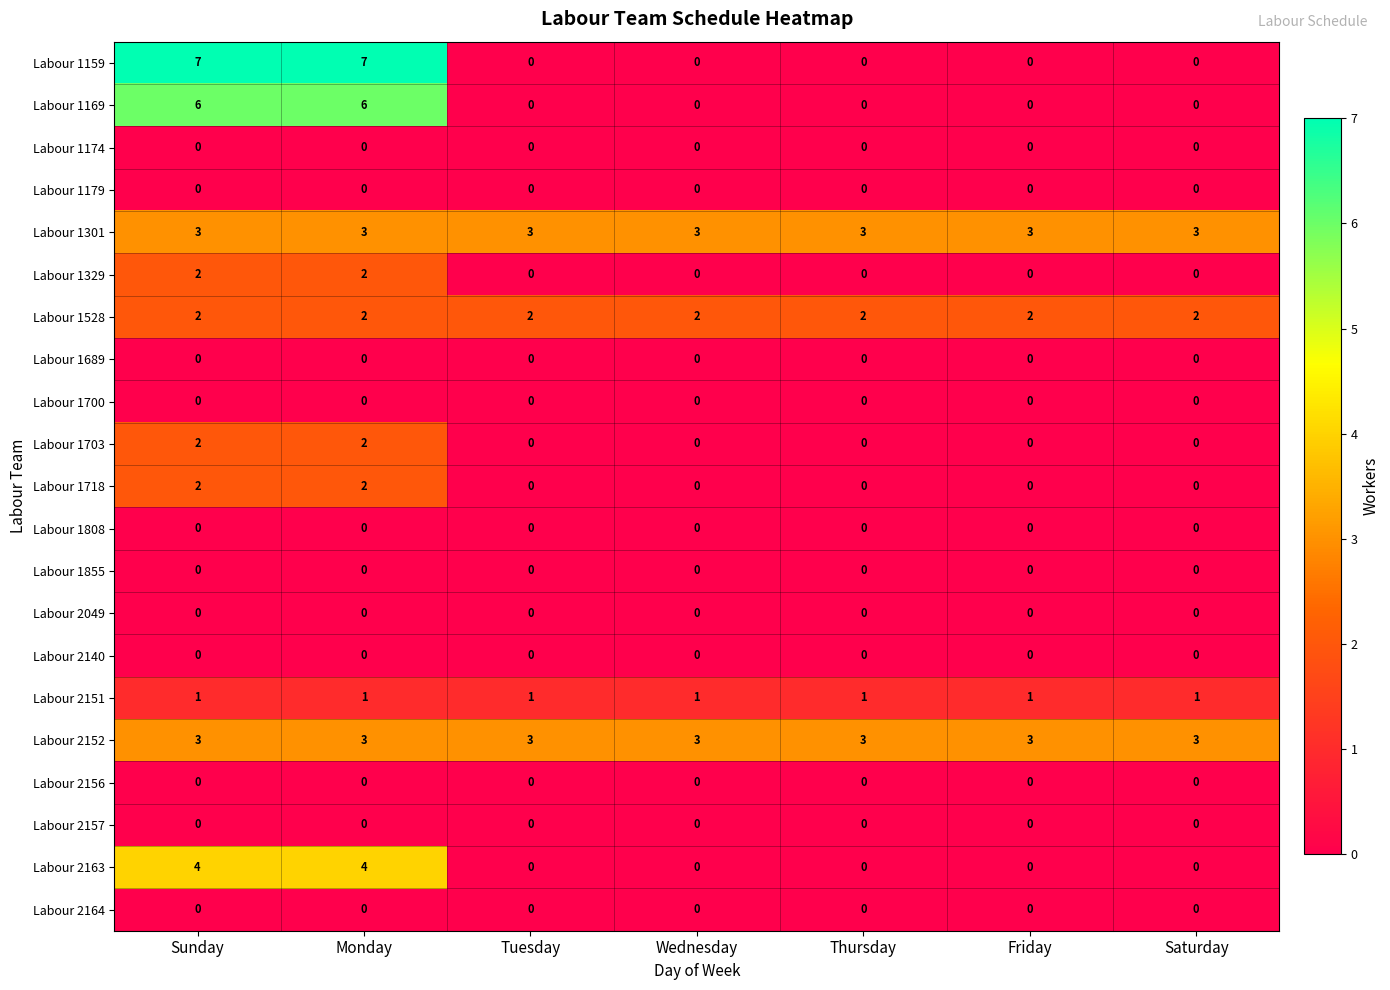

What is the maximum value for Labour 1159?

7